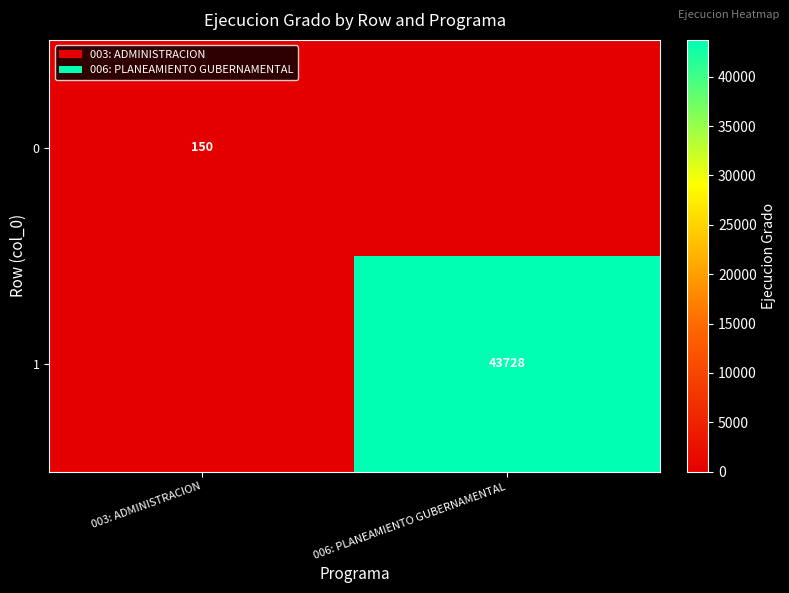

At which category is the sum across all series the highest?

006: PLANEAMIENTO GUBERNAMENTAL